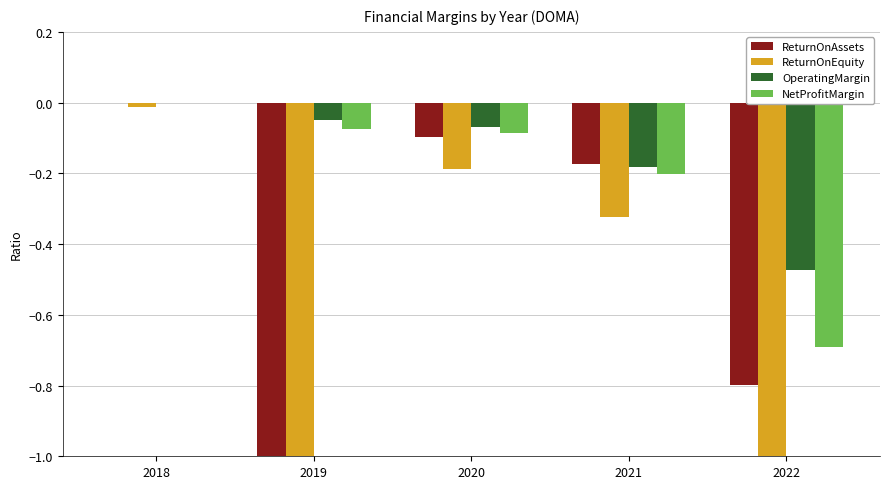

What is the total value across all series at 2021?

-0.9